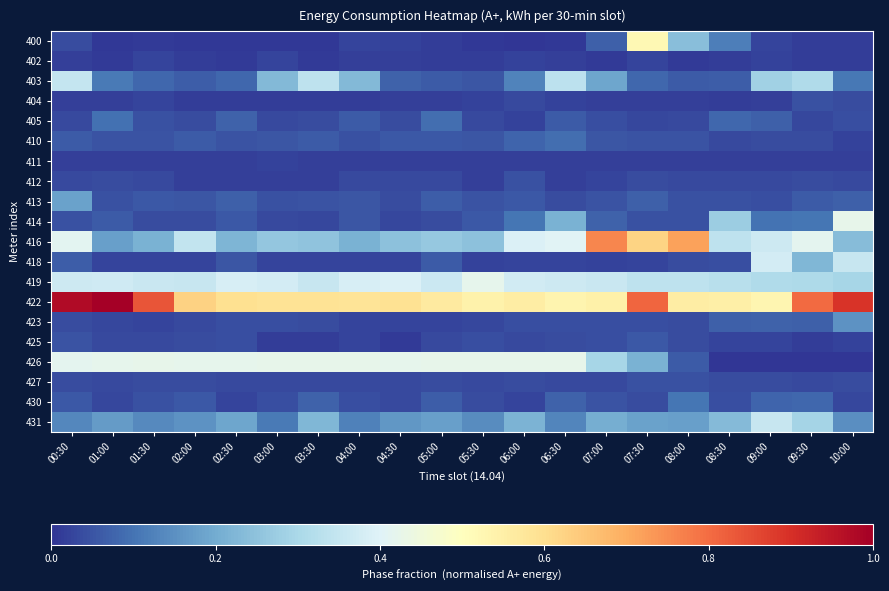

What is the total value across all series at 05:30?

2.2